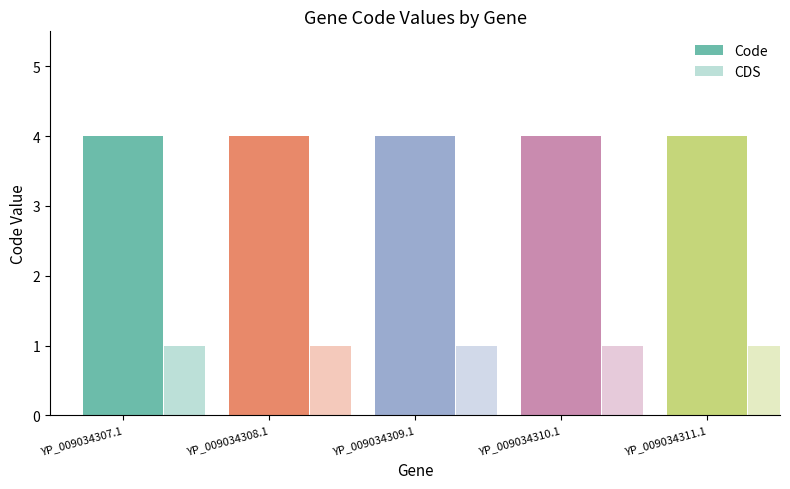

Rank the series by their average value, from lowest to highest.

CDS, Code